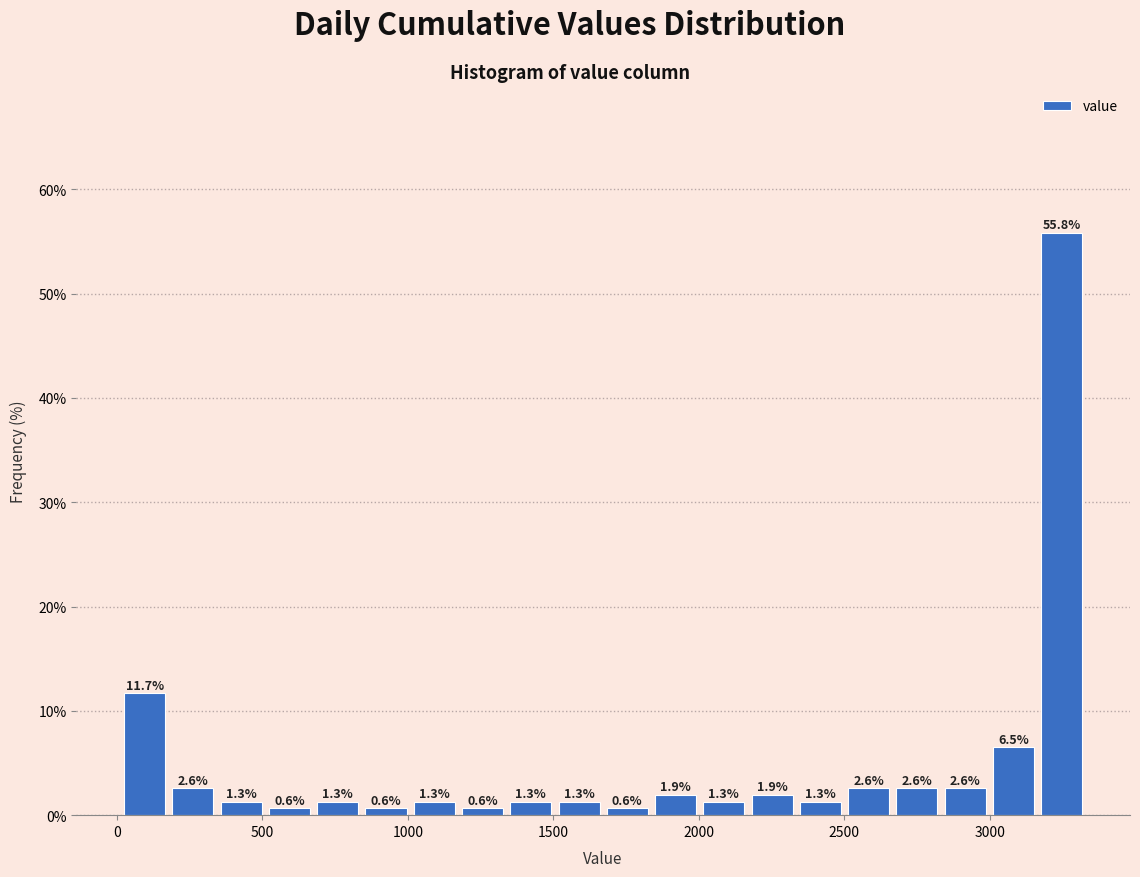

Around what value on the x-axis is the tallest bar? Give the approximate position of its centre, as read against the axis.

3250